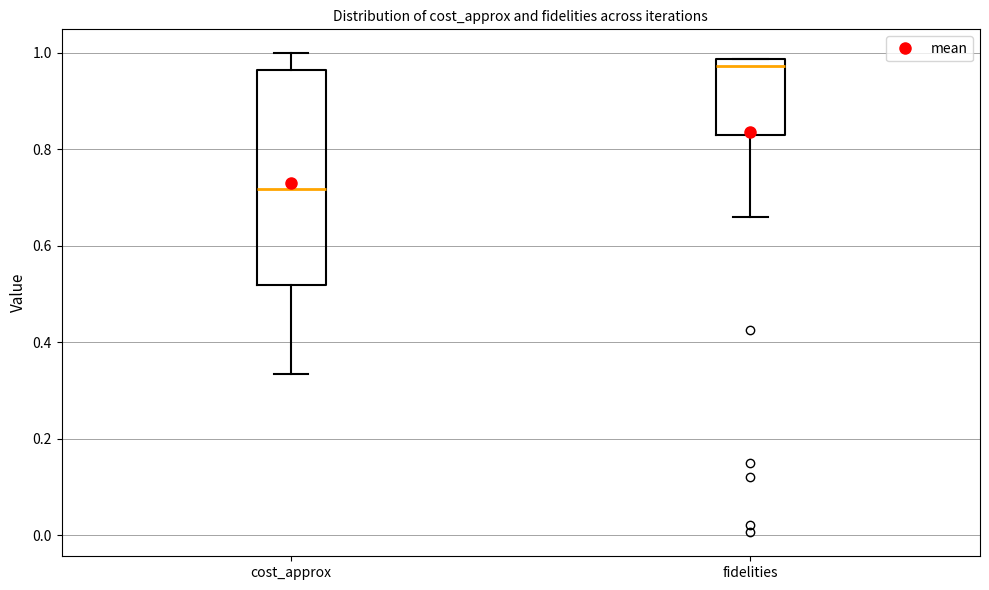

Where does the lower whisker of the box for fidelities end on the y-axis? The values are not printed on the chart, so give them approximately, as read against the axis.

0.66